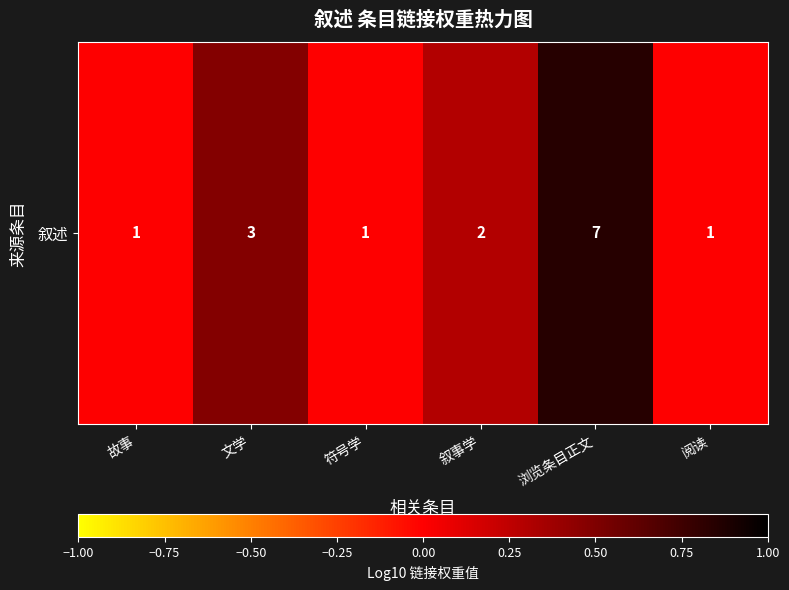

How many categories are shown in the chart?

6